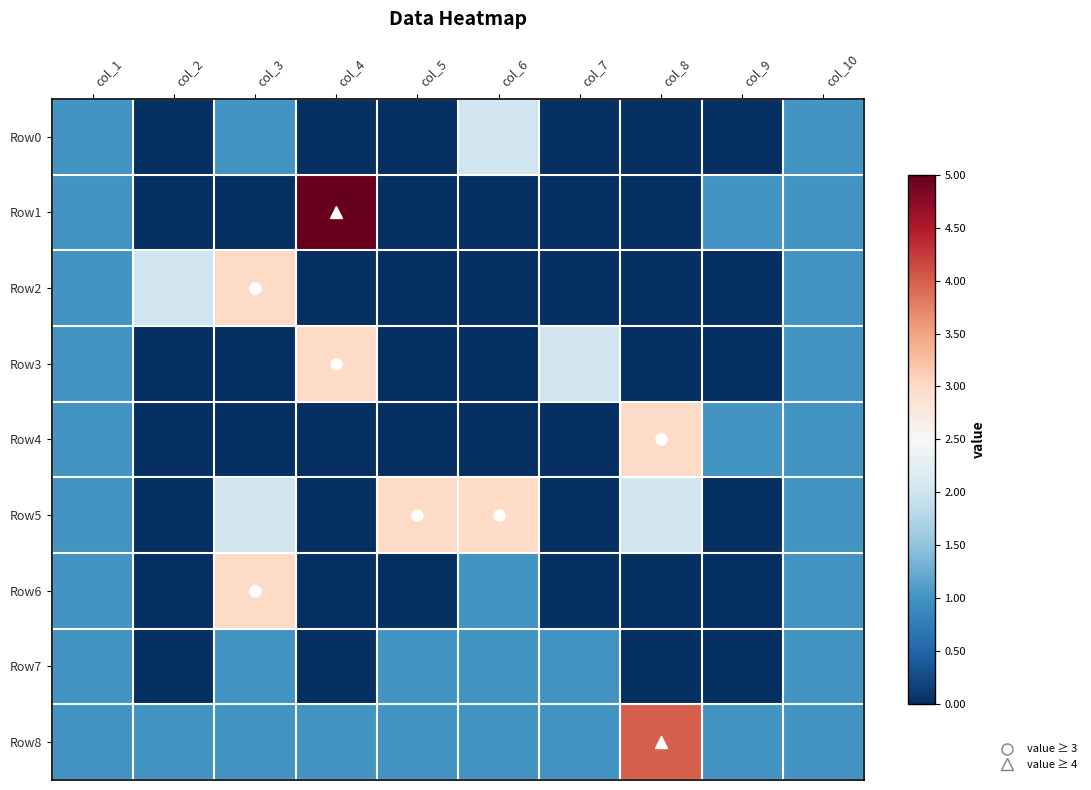

What is the total value across all series at col_6?

-5.8